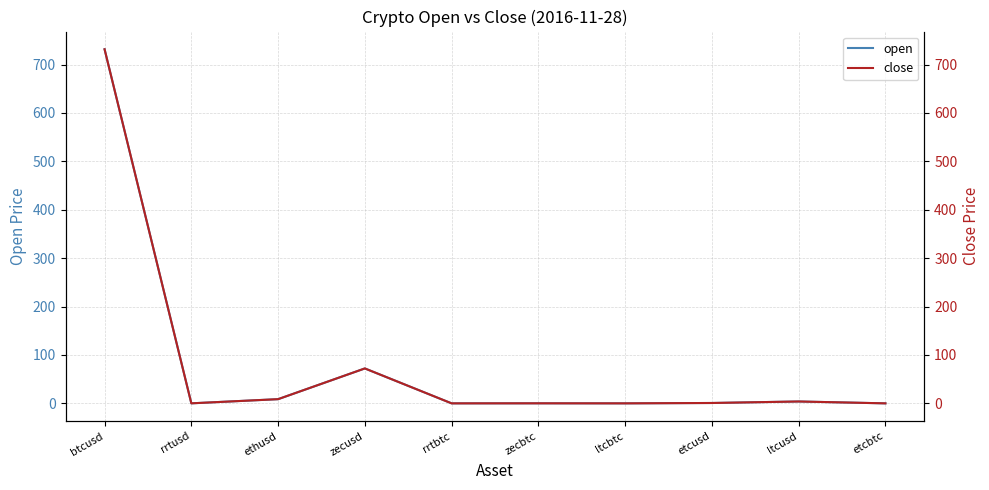

Where is open nearest to the value 365?

zecusd